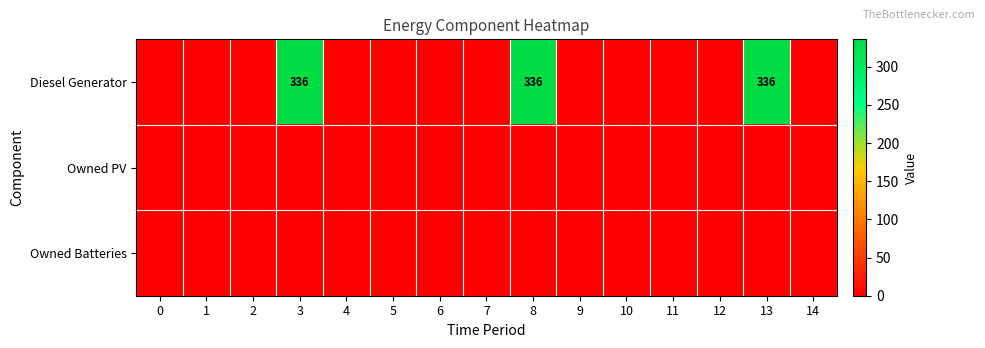

Count the number of categories in the chart.

15